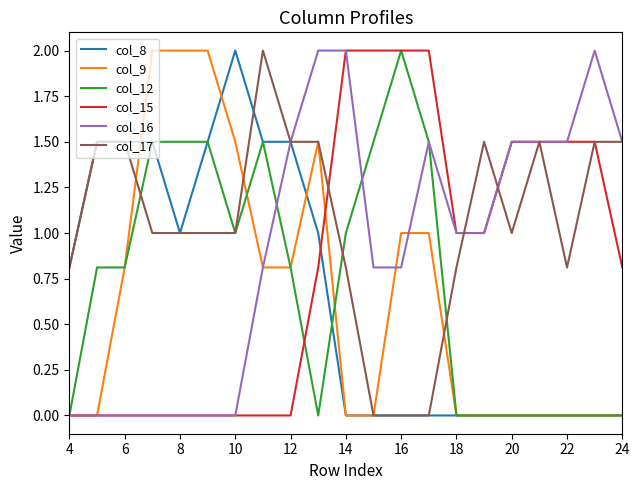

Does the chart display data point markers on the line(s)?

No